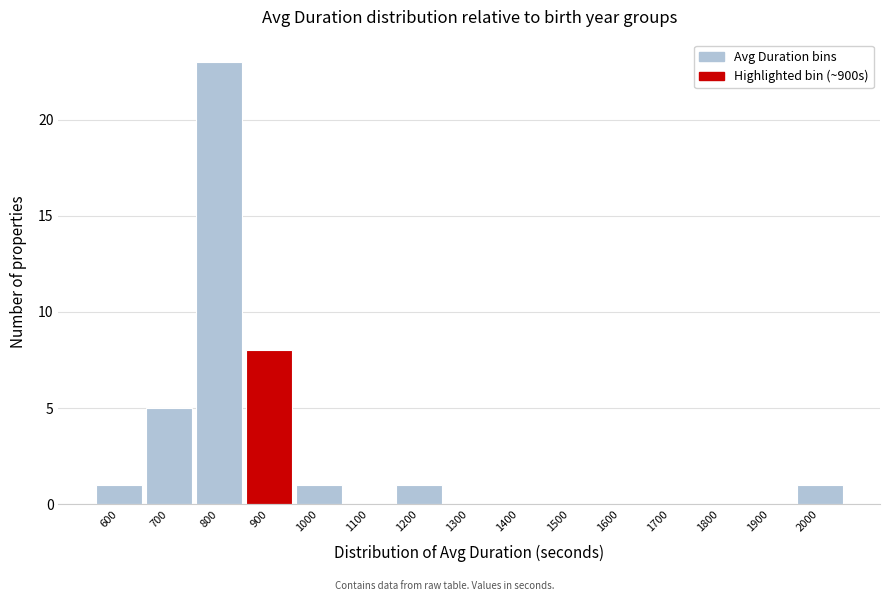

Reading left to right, what are all the values shown in this chart?

600=1	700=5	800=23	900=8	1000=1	1100=0	1200=1	1300=0	1400=0	1500=0	1600=0	1700=0	1800=0	1900=0	2000=1